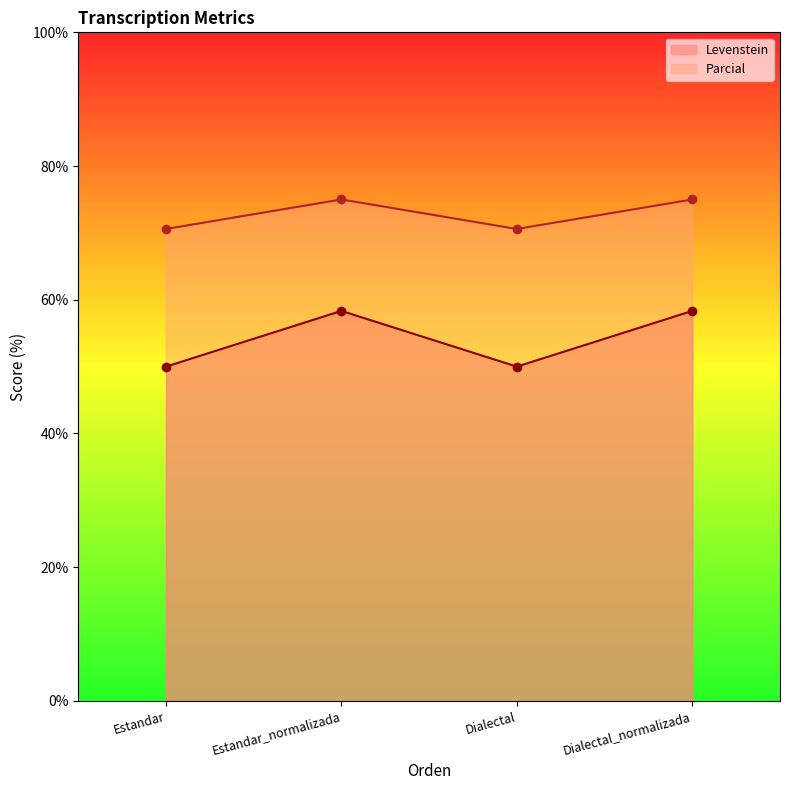

Where is the first local maximum for Parcial?

Estandar_normalizada